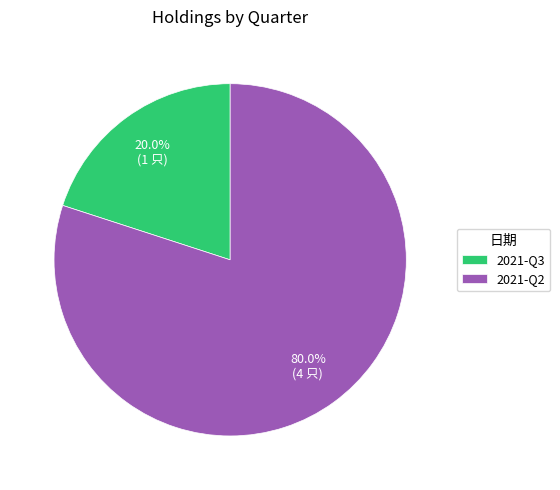

Which slice is the smallest?

2021-Q3